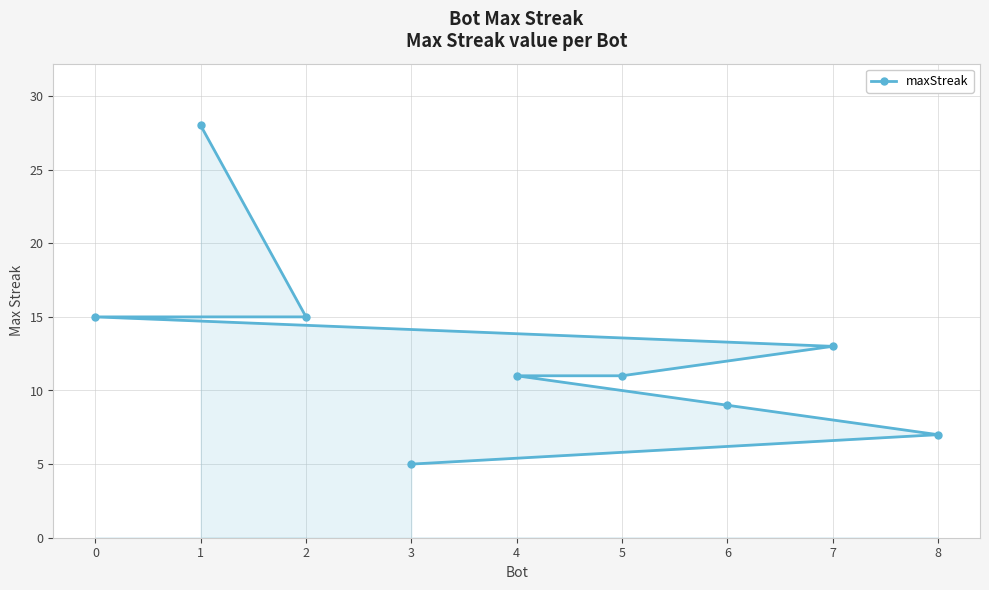

At which category does the chart reach its minimum across all series?

3